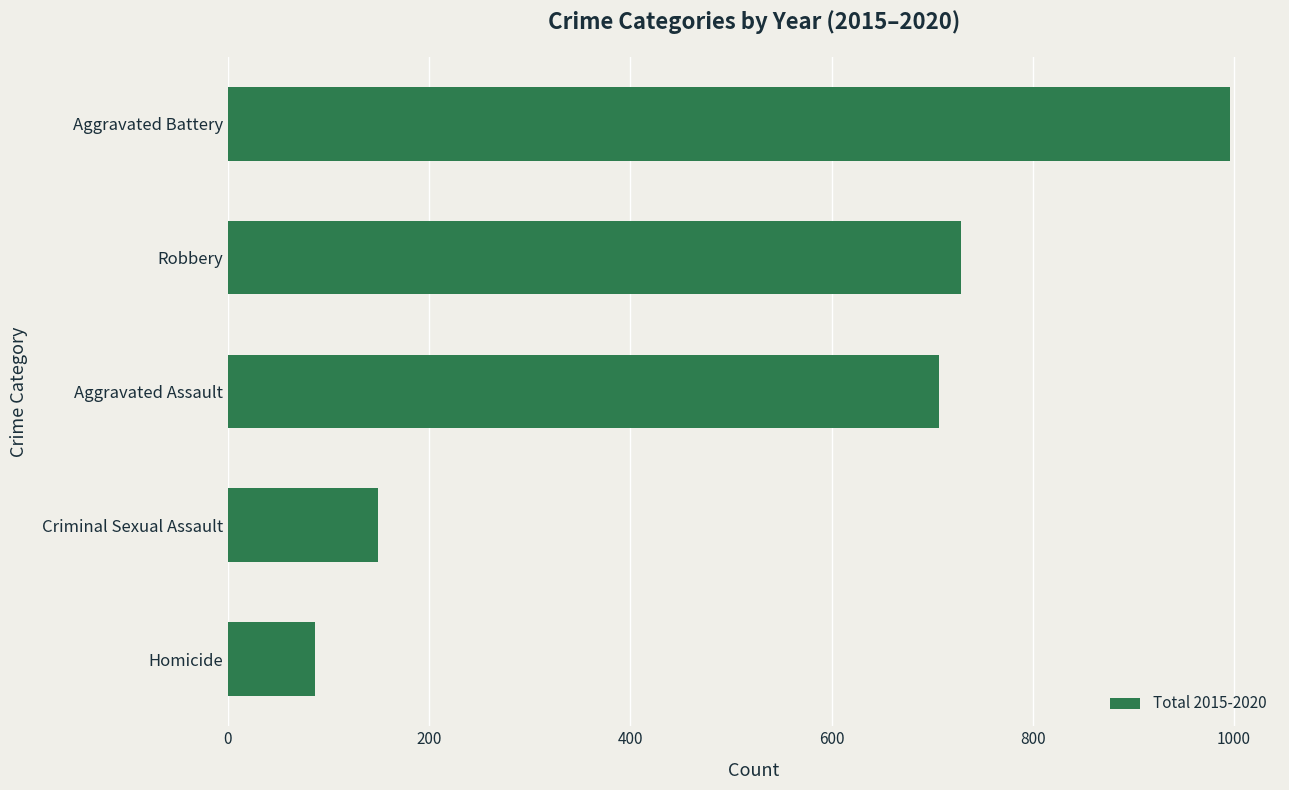

Is it true that the value at Aggravated Battery is 1575?

False